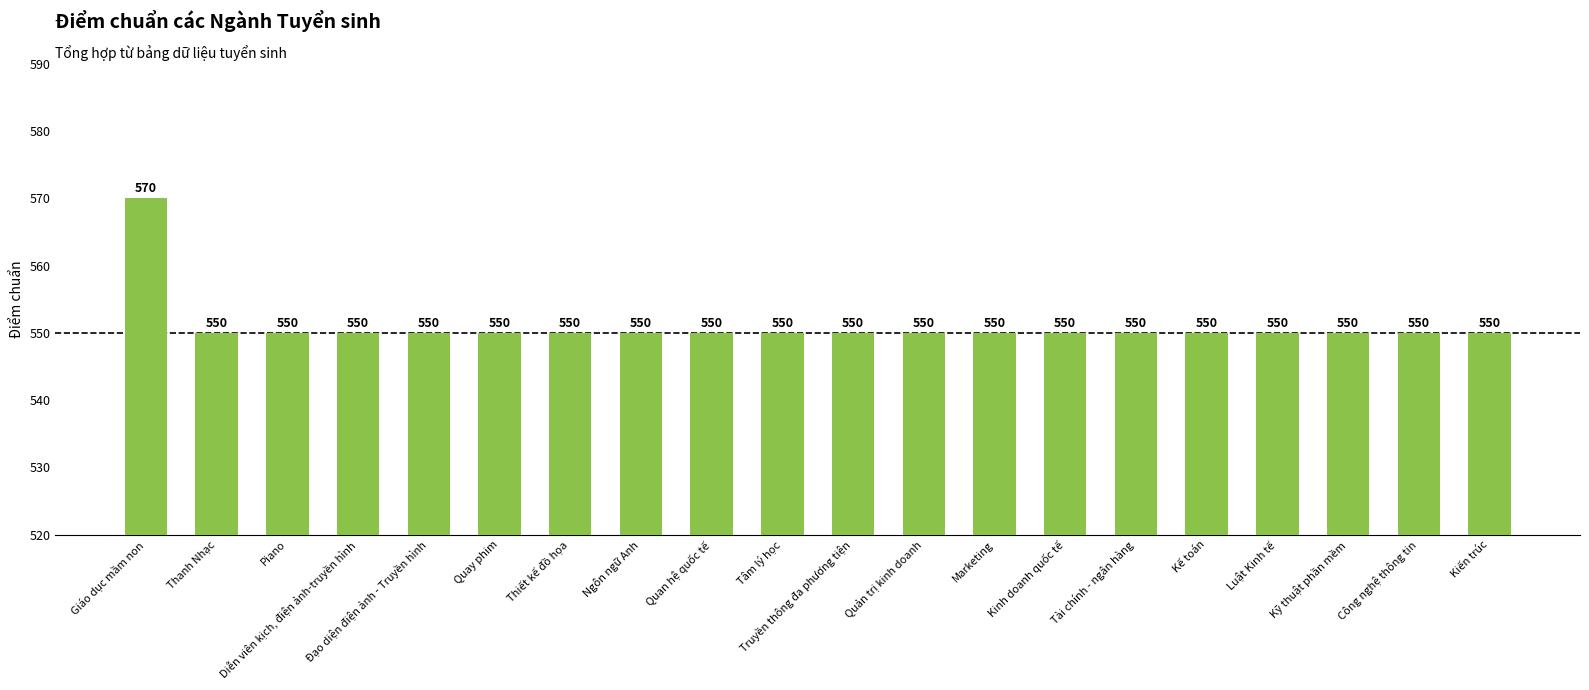

Reading right to left, transcribe all the data shown in this chart.

550	550	550	550	550	550	550	550	550	550	550	550	550	550	550	550	550	550	550	570